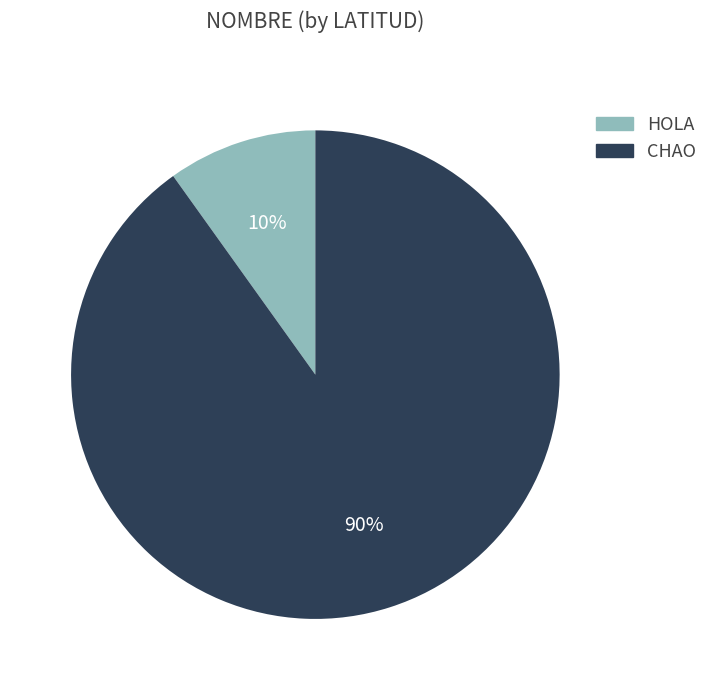

What percentage is the HOLA slice, to the nearest percent?

10%